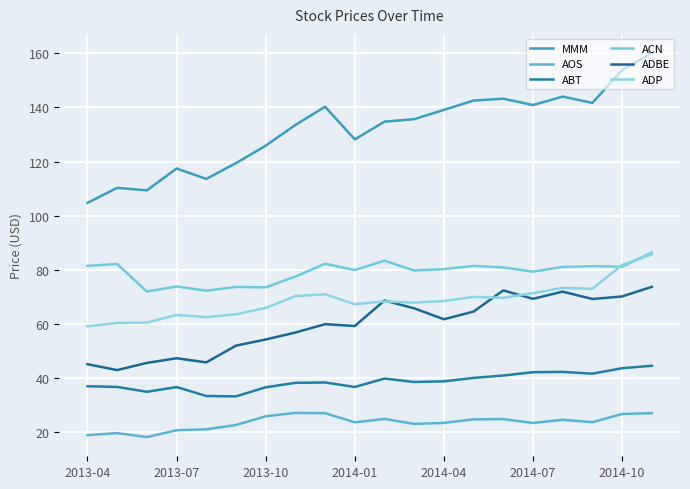

At how many categories does at least one series exceed 42?

20